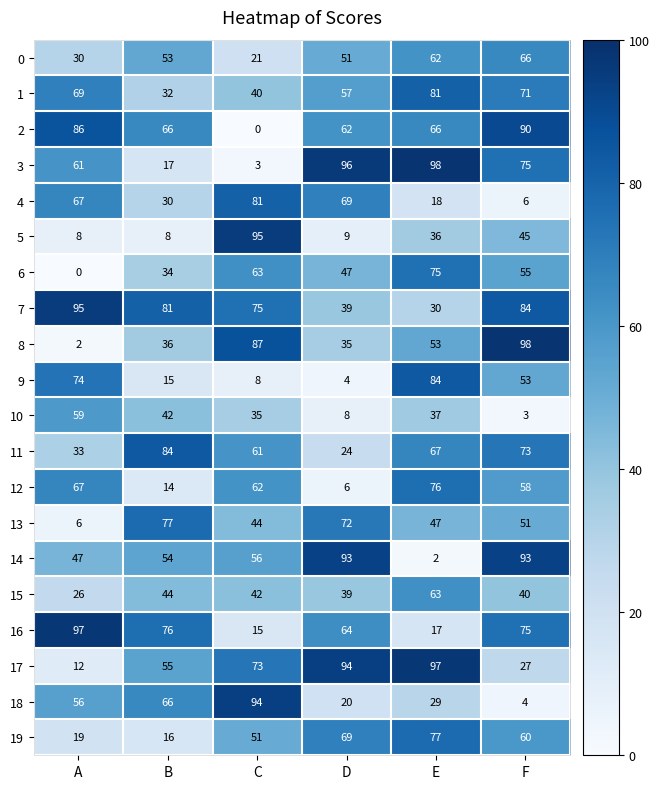

Where is 17 nearest to the value 54?

B